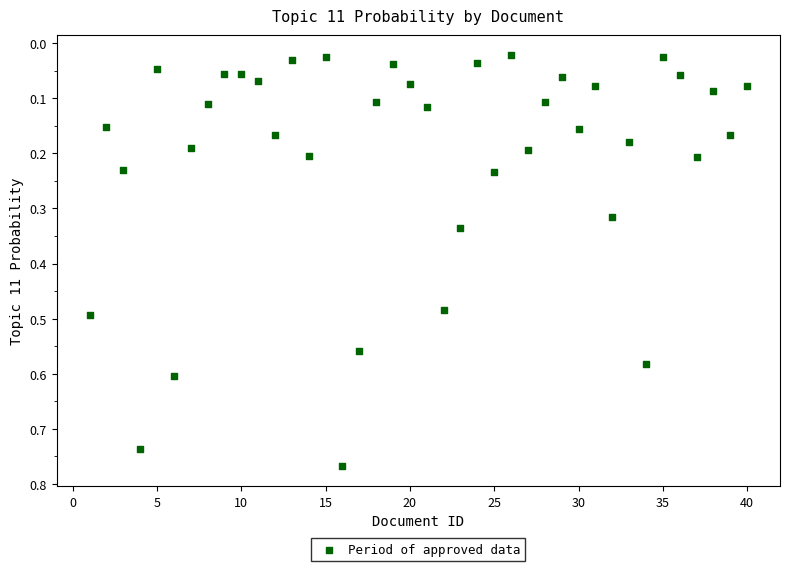

How many points are shown in the scatter plot?

40